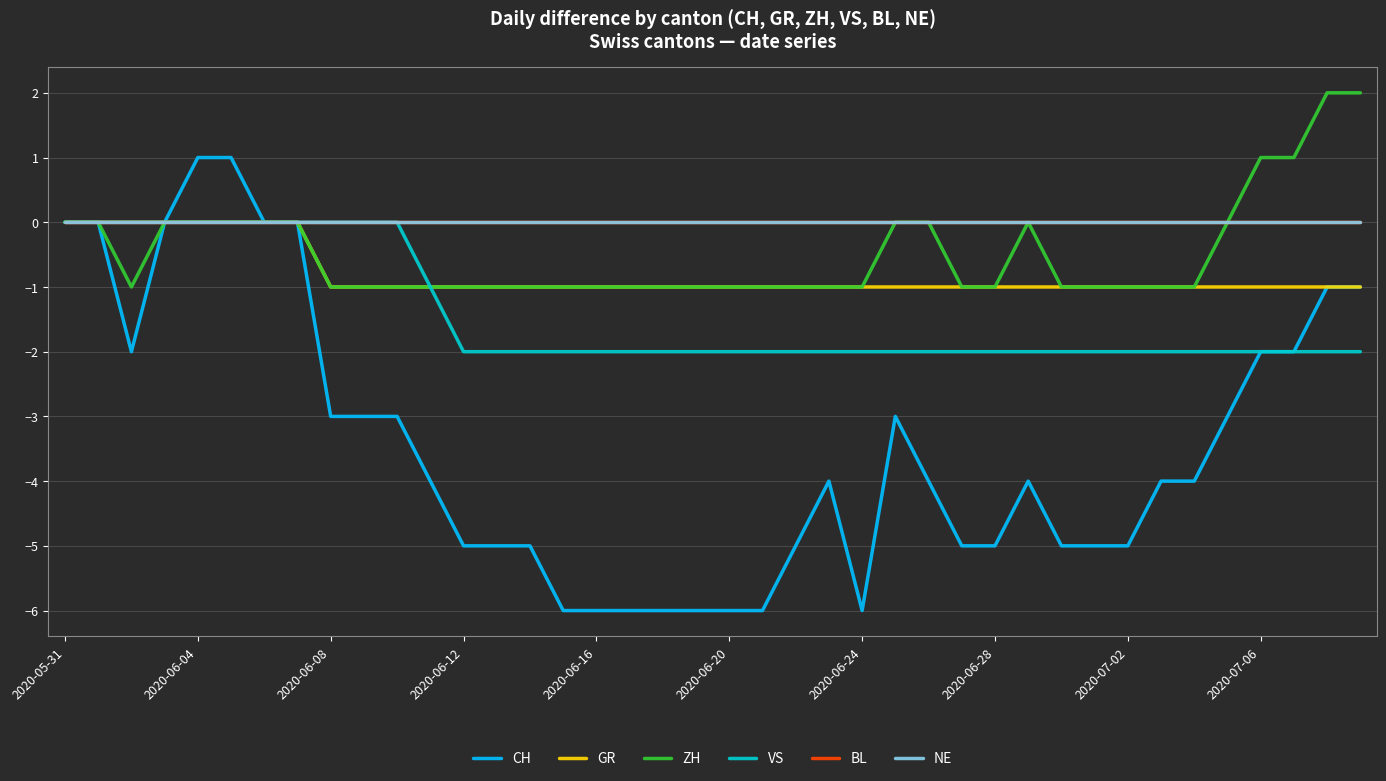

Is this an area chart (filled region under the line)?

No